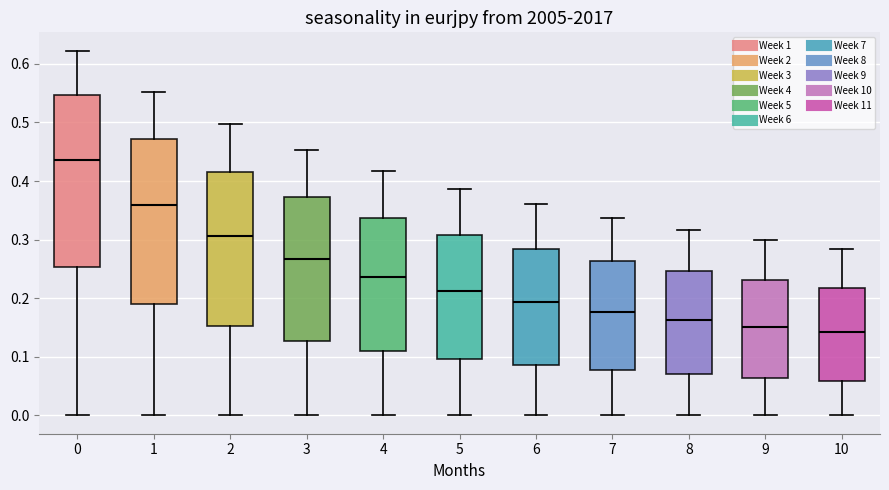

Where is the upper edge of the box at x = 5 on the y-axis? The values are not printed on the chart, so give them approximately, as read against the axis.

0.31